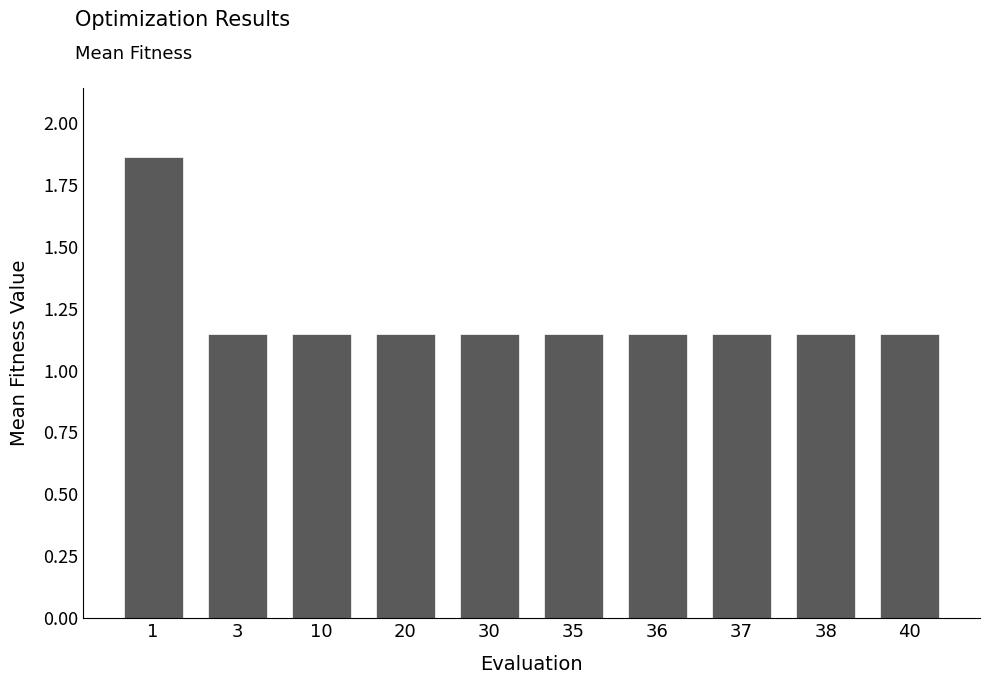

What is the sum of all values?

12.2